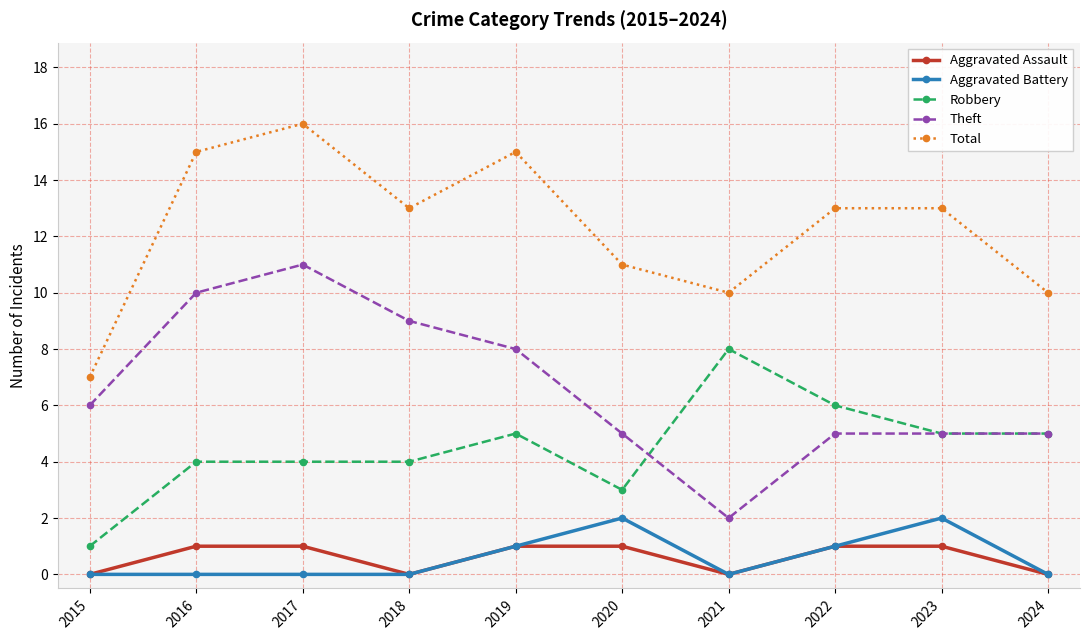

How many lines are shown in the chart?

5